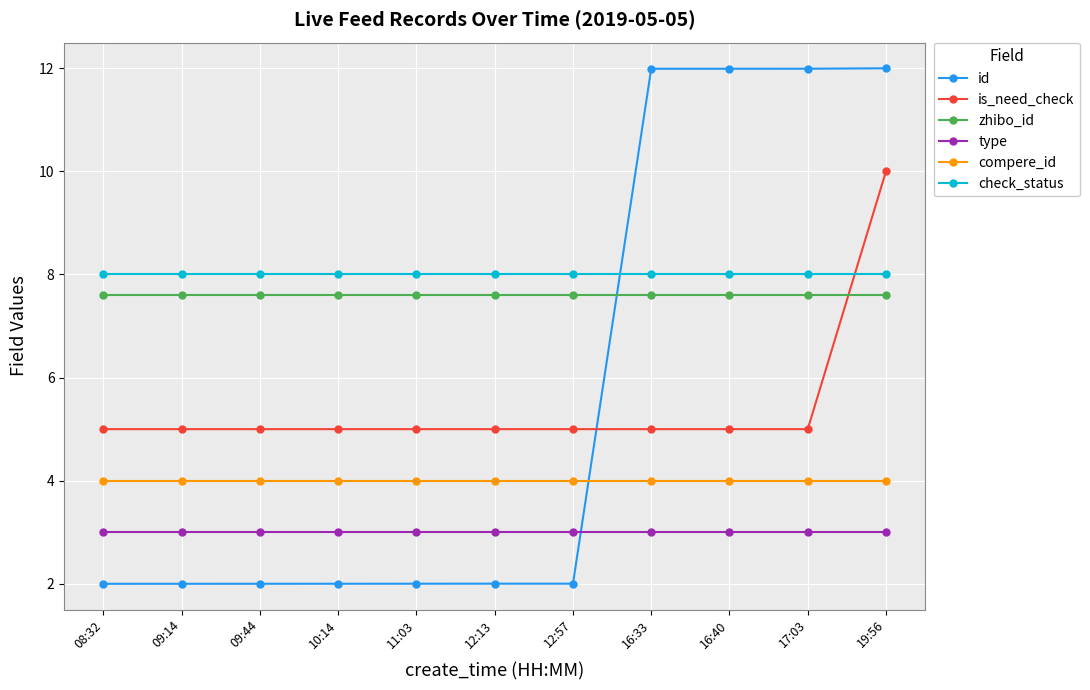

List the series in order of their peak value, lowest first.

type, compere_id, zhibo_id, check_status, is_need_check, id